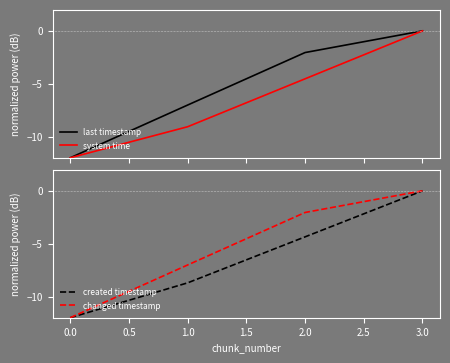

What is the lowest value of the system time series?

-12.0